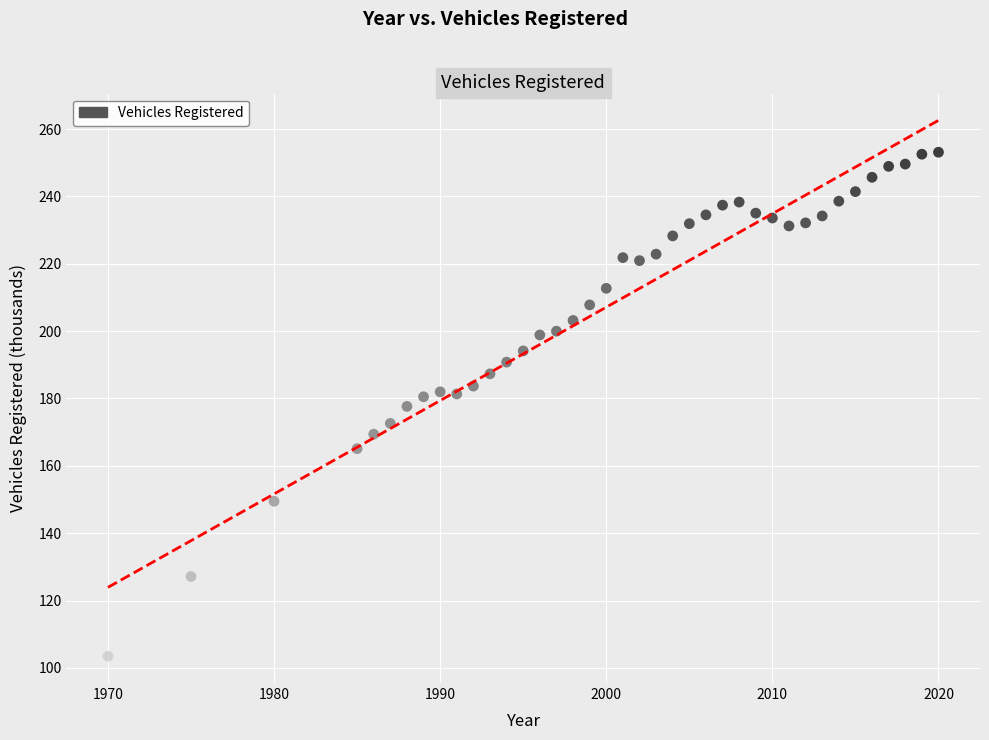

What is the range of X values (max minus min)?

50.0